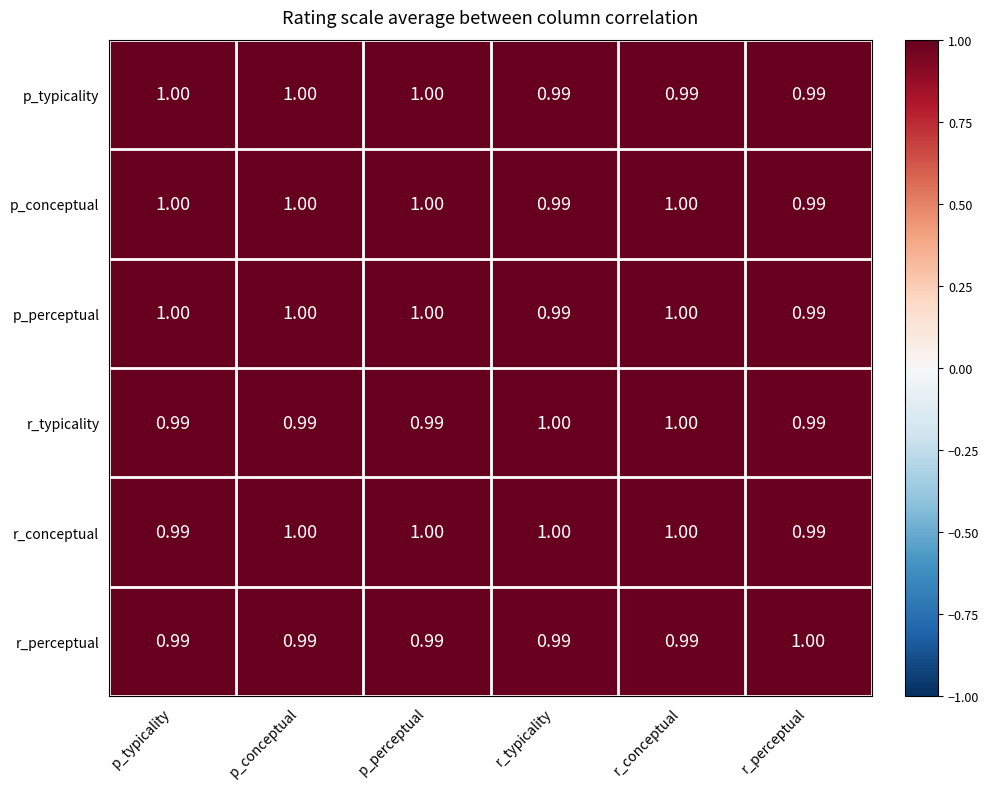

Is the value of r_typicality at p_conceptual greater than the value of p_conceptual at p_perceptual?

No